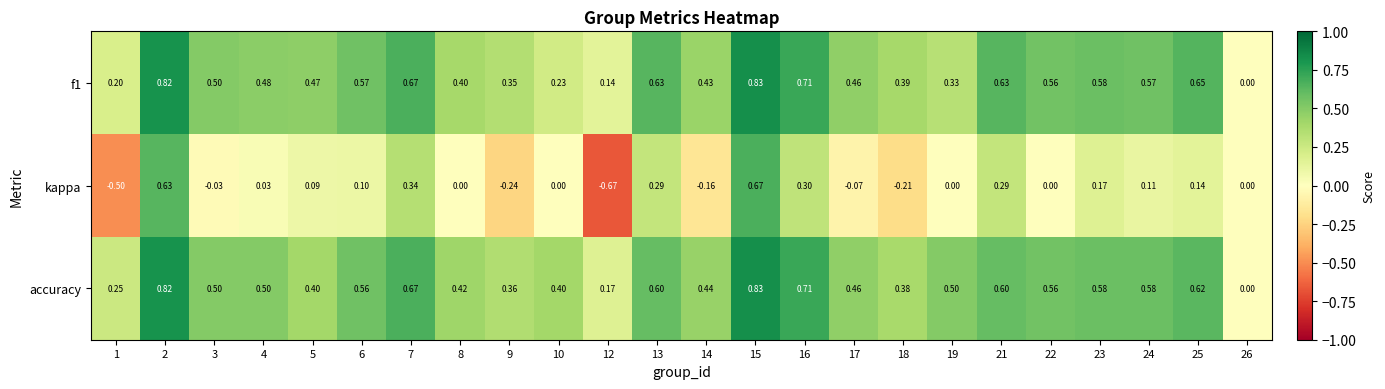

Which series has the largest total across all categories?

accuracy